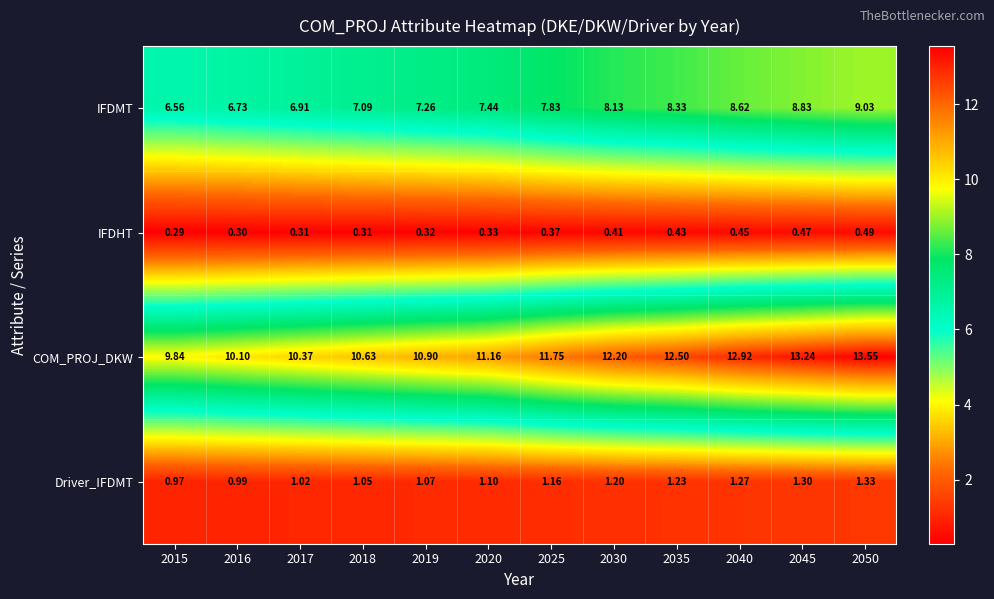

At which category does the chart reach its minimum across all series?

2015